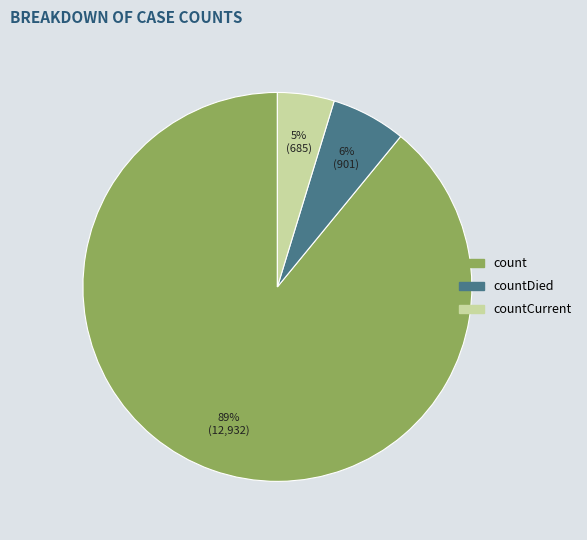

To the nearest percent, what portion does countCurrent represent?

5%